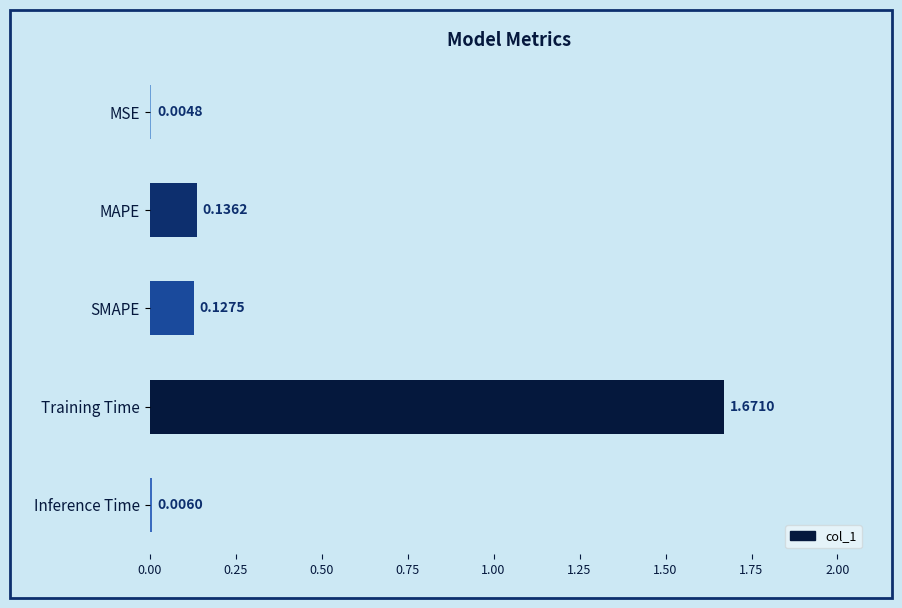

Are the bars horizontal?

Yes